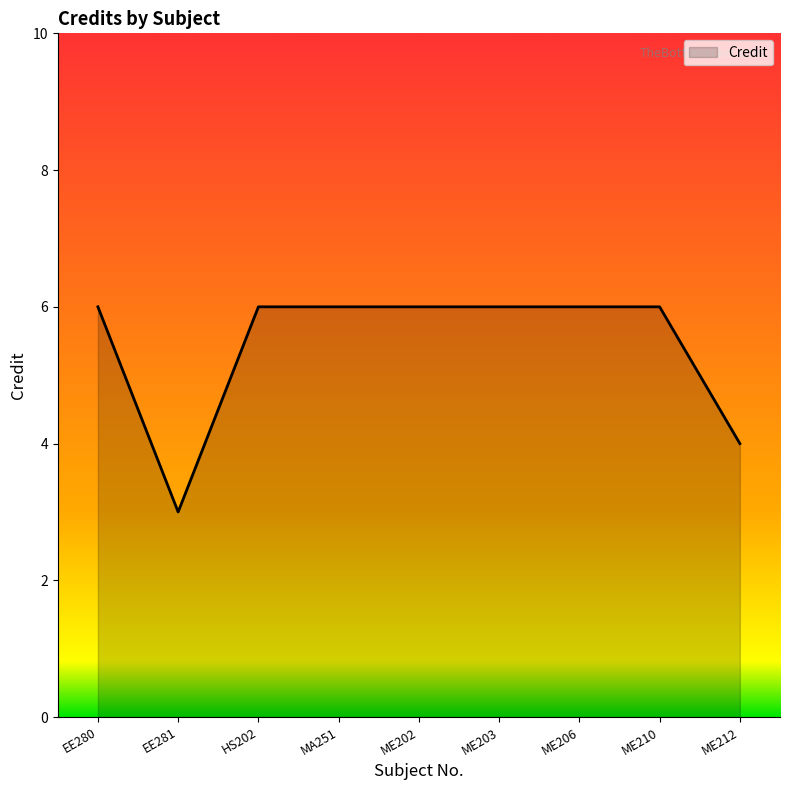

What position from the right is ME206?

3